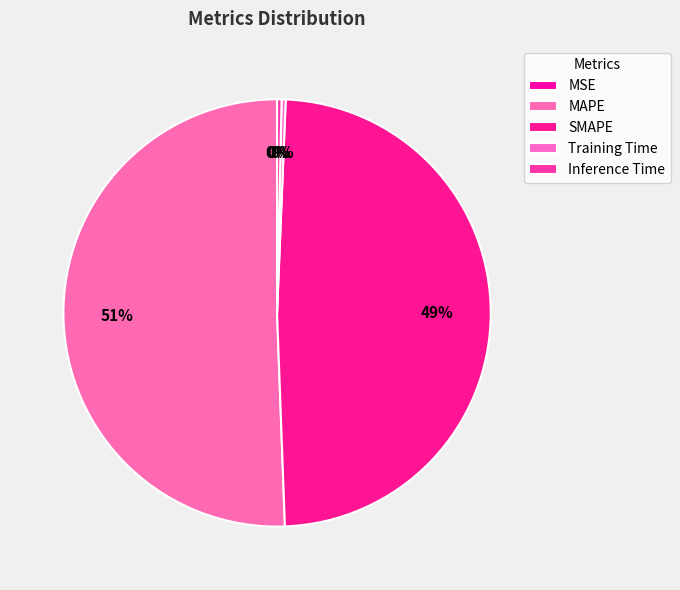

Is it true that Training Time is 0% of the pie?

True